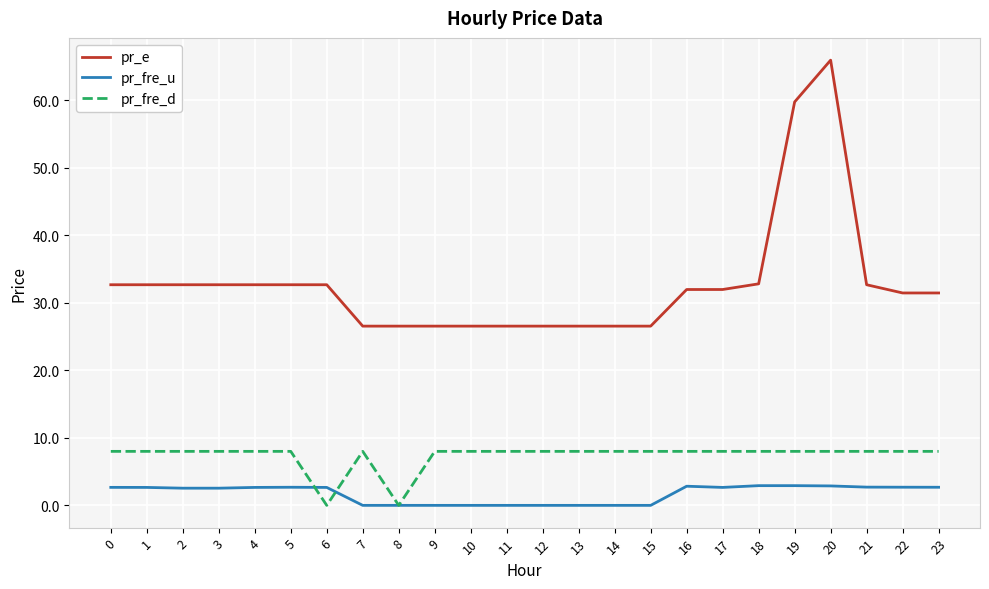

The value of pr_e at 5 is 19.4. True or false?

False